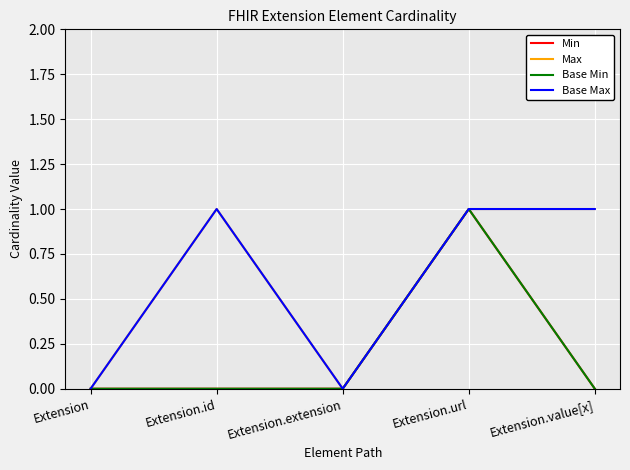

Which category has the highest value across all series?

Extension.url